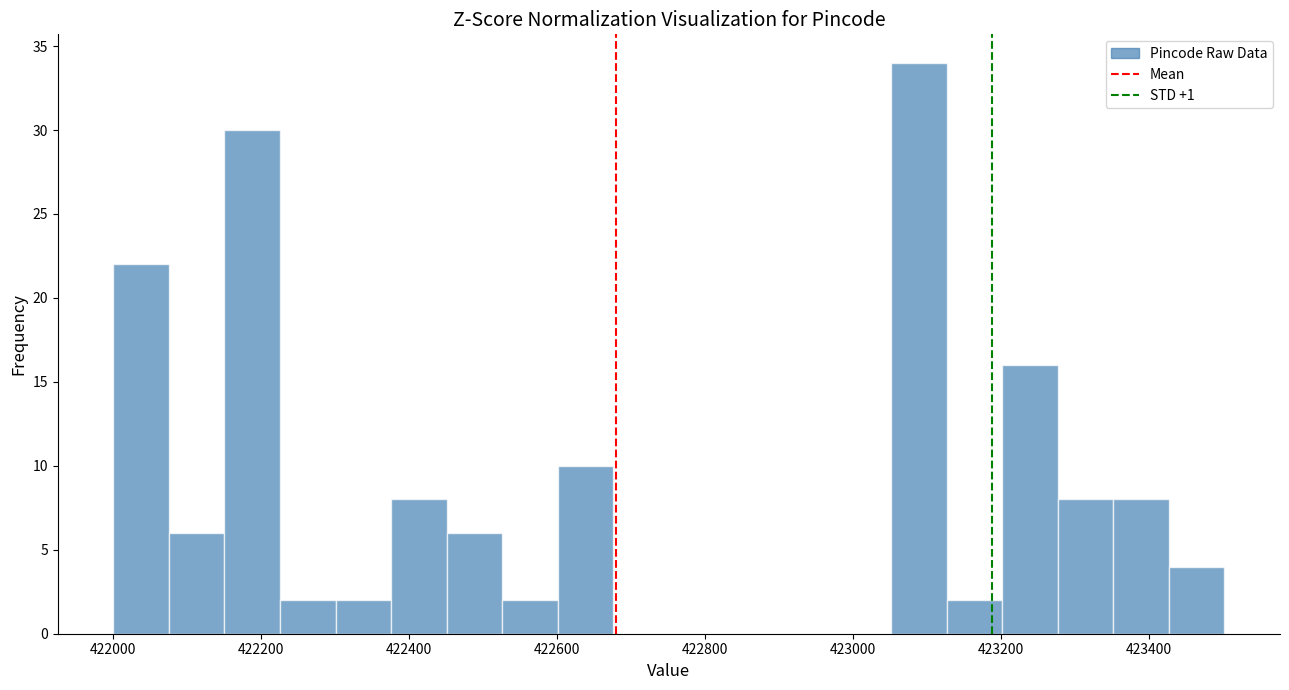

Around what value on the x-axis is the tallest bar? Give the approximate position of its centre, as read against the axis.

423080